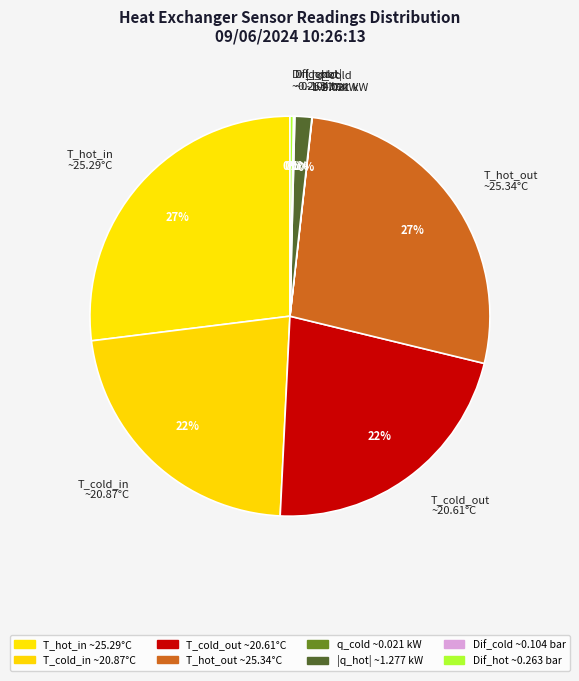

What percentage is the |q_hot| ~1.277 kW slice, to the nearest percent?

1%